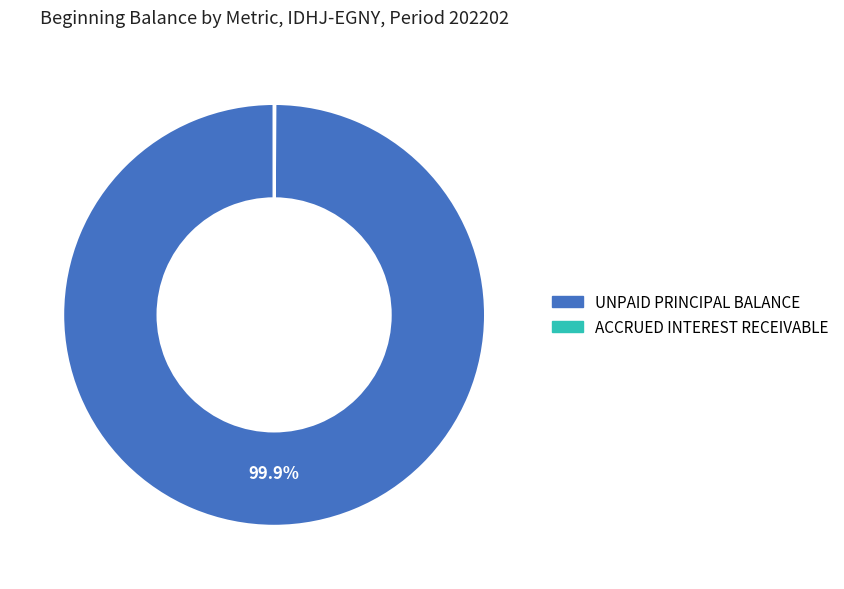

Which slice is the largest?

UNPAID PRINCIPAL BALANCE